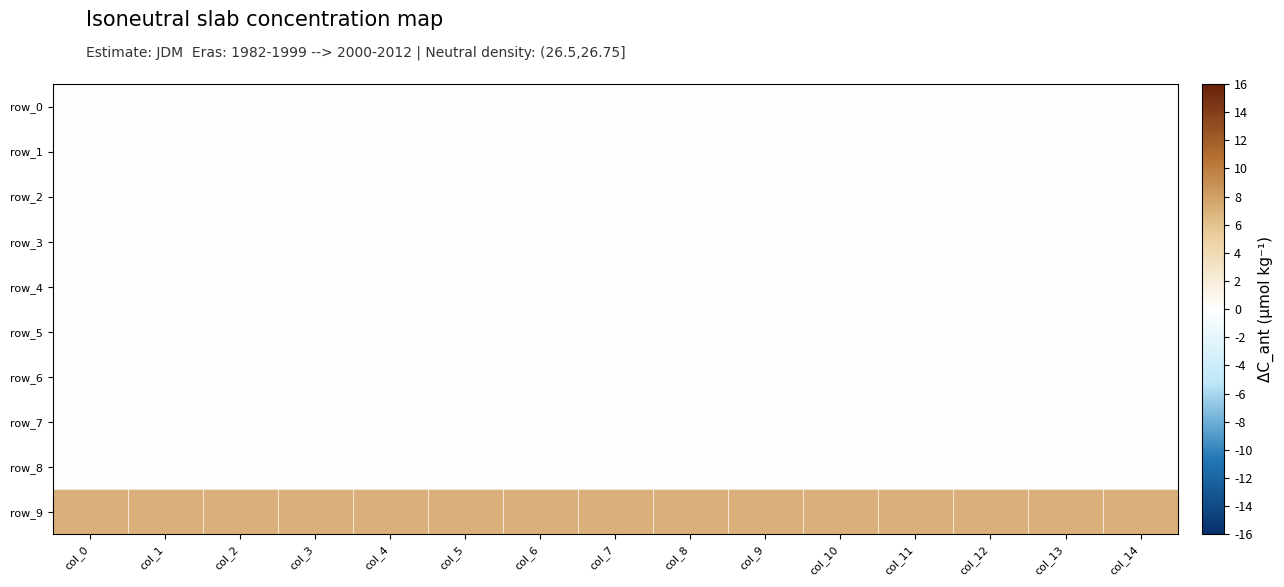

Reading left to right, extract all data points from this chart.

row_0: 0	0	0	0	0	0	0	0	0	0	0	0	0	0	0
row_1: 0	0	0	0	0	0	0	0	0	0	0	0	0	0	0
row_2: 0	0	0	0	0	0	0	0	0	0	0	0	0	0	0
row_3: 0	0	0	0	0	0	0	0	0	0	0	0	0	0	0
row_4: 0	0	0	0	0	0	0	0	0	0	0	0	0	0	0
row_5: 0	0	0	0	0	0	0	0	0	0	0	0	0	0	0
row_6: 0	0	0	0	0	0	0	0	0	0	0	0	0	0	0
row_7: 0	0	0	0	0	0	0	0	0	0	0	0	0	0	0
row_8: 0	0	0	0	0	0	0	0	0	0	0	0	0	0	0
row_9: 7	7	7	7	7	7	7	7	7	7	7	7	7	7	7